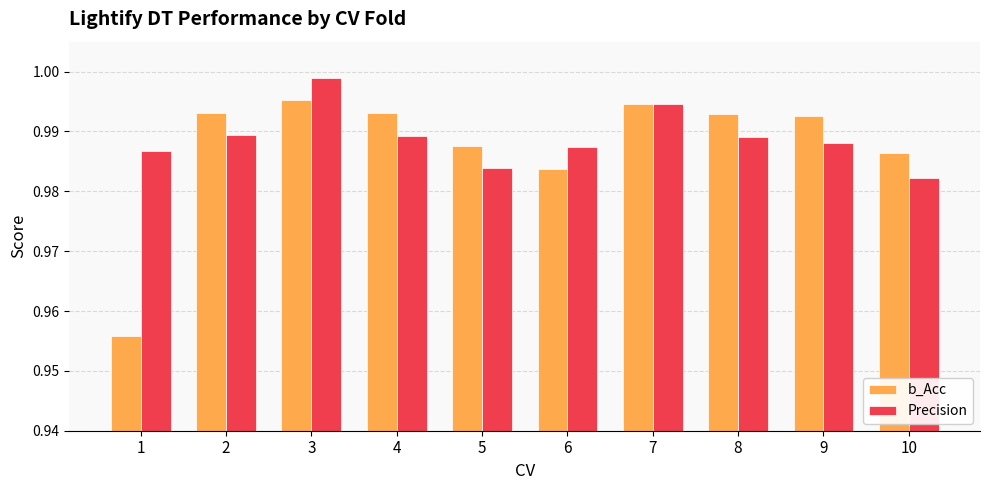

At which category is the sum across all series the highest?

3